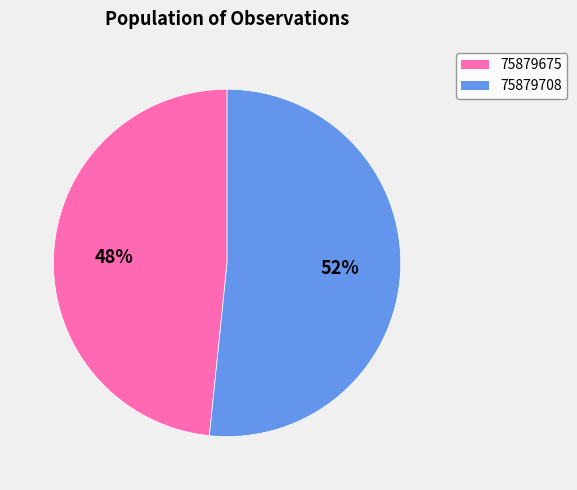

To the nearest percent, what is the combined percentage of 75879708 and 75879675?

100%